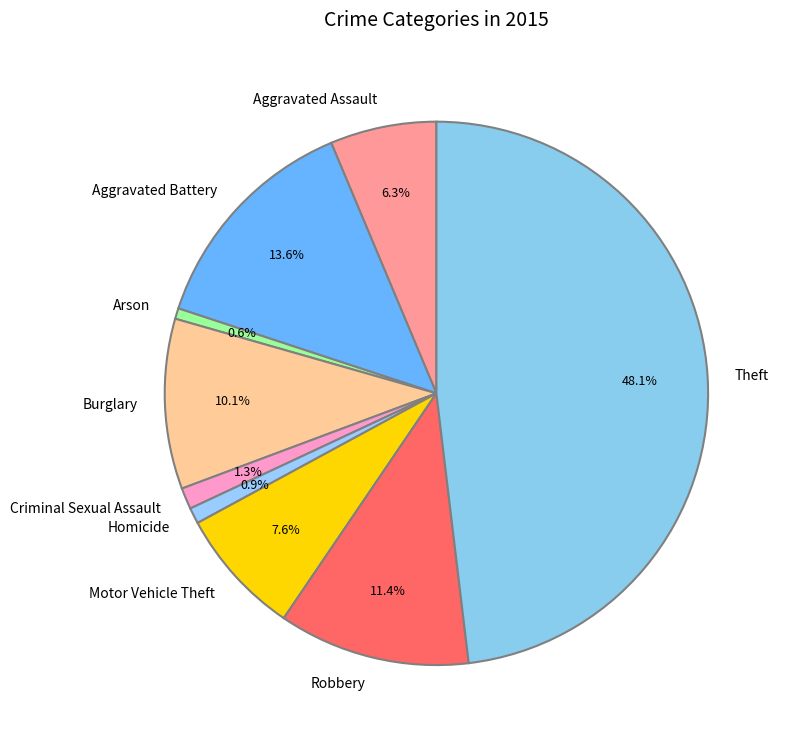

Is there any slice that represents more than half of the pie?

No